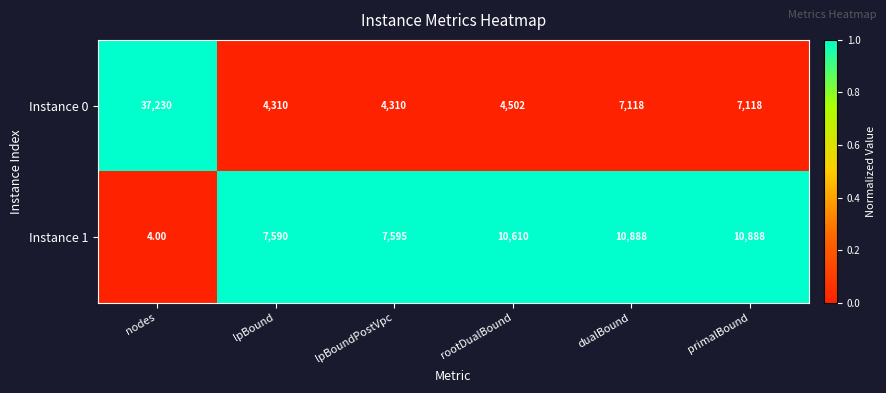

Count the number of data series in this chart.

2